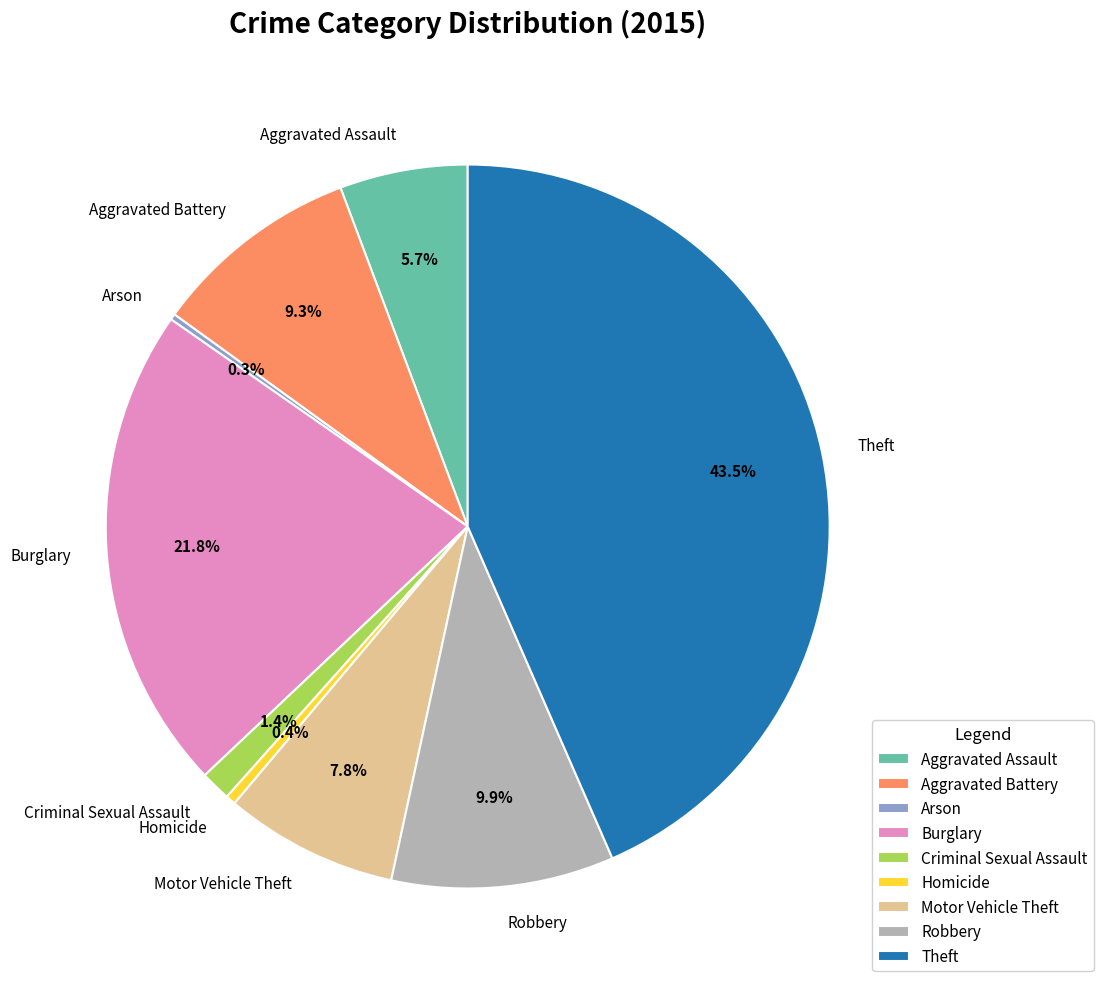

Is Theft the majority of the pie?

No